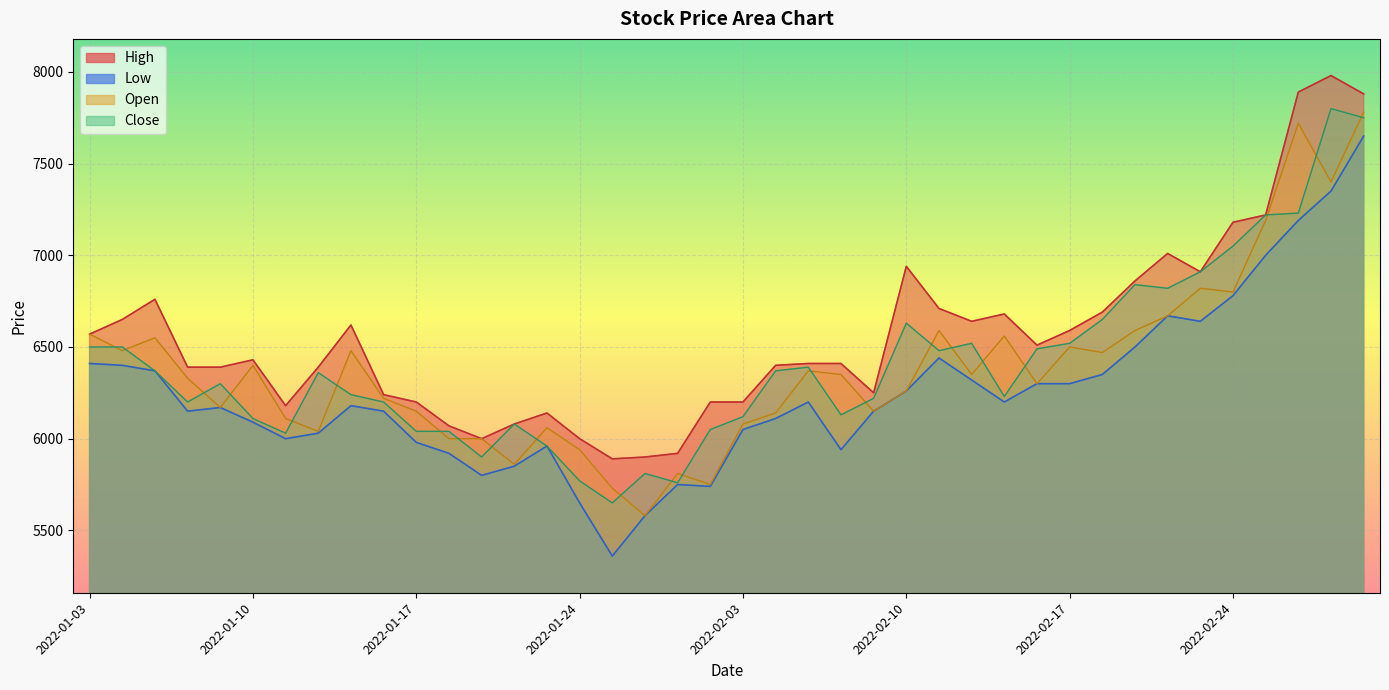

What is the value of the Low point at the 23rd from the left?

6200